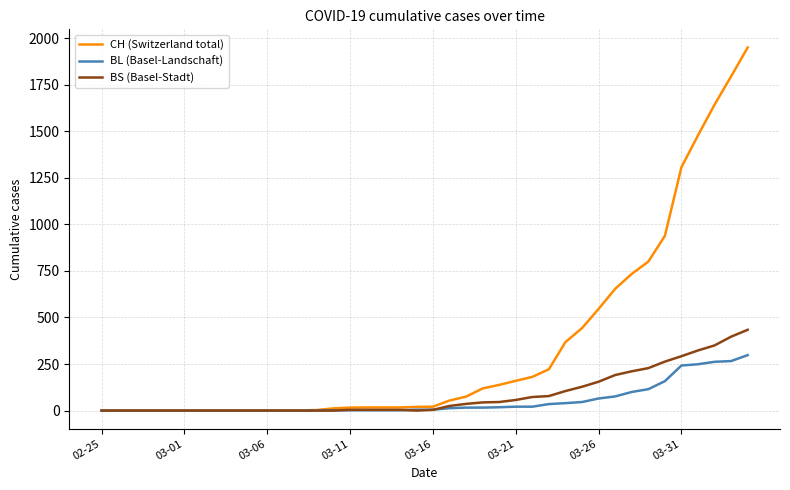

Which series has the largest total across all categories?

CH (Switzerland total)